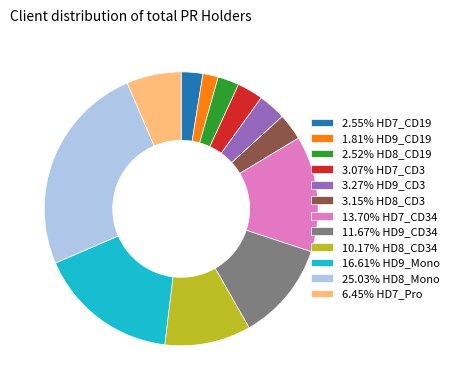

Do 2.52% HD8_CD19 and 3.07% HD7_CD3 together represent more than half of the pie?

No